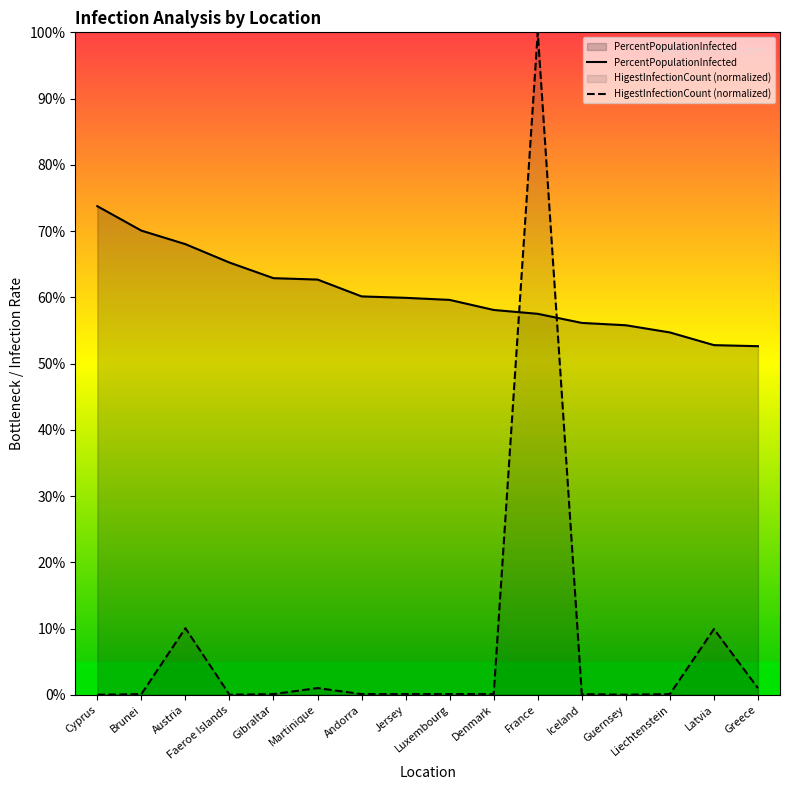

Which category has the lowest value across all series?

Guernsey